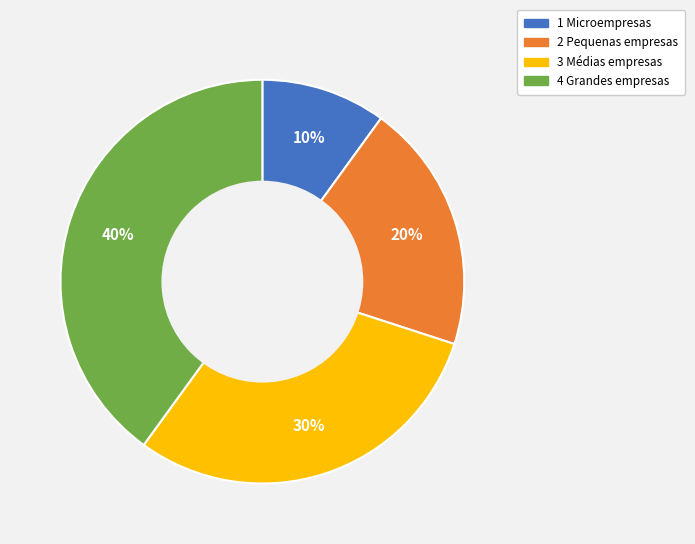

What percentage is the 2 Pequenas empresas slice, to the nearest percent?

20%